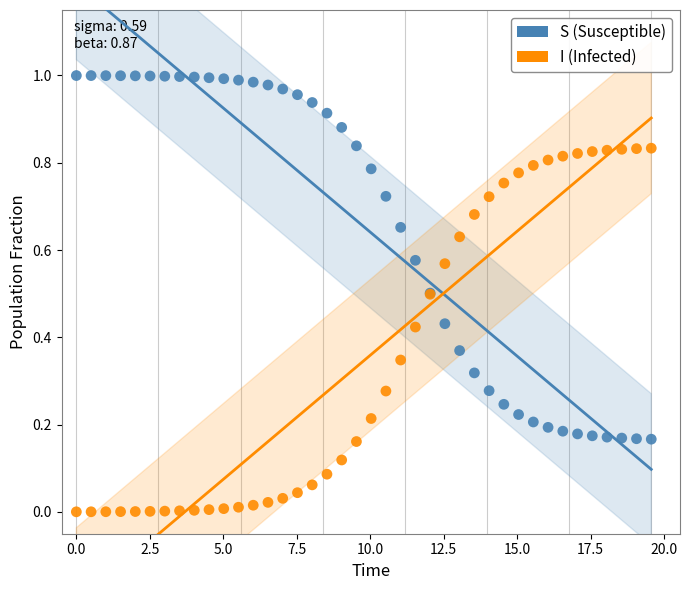

Which series contains the highest Y value?

S (Susceptible)